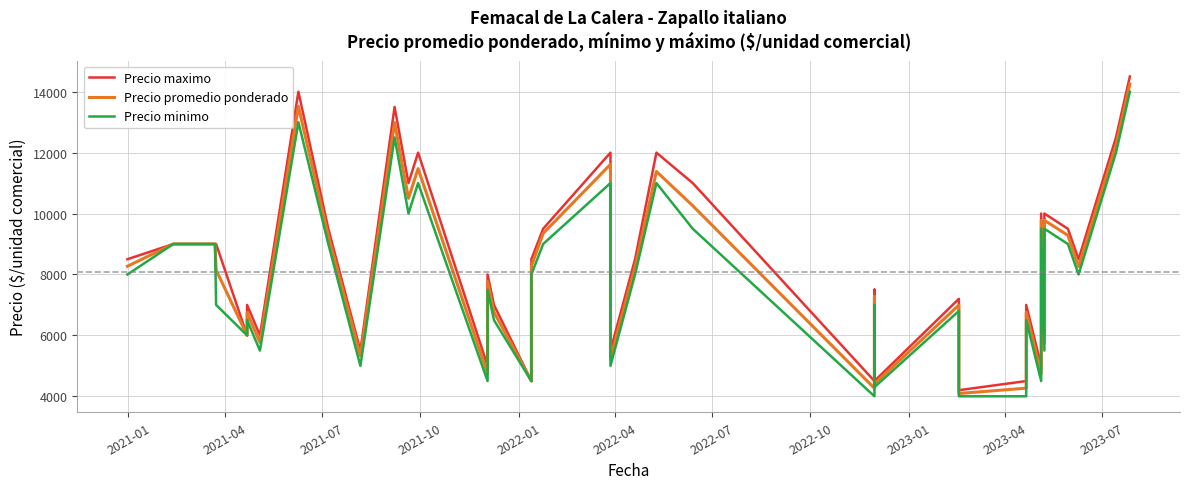

What are all the series names shown in the legend?

Precio maximo, Precio promedio ponderado, Precio minimo